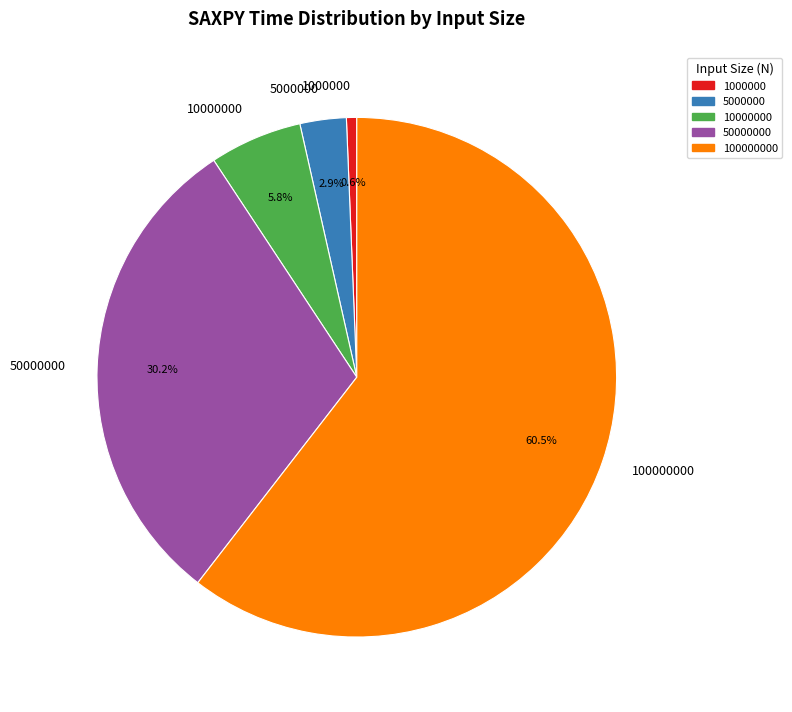

To the nearest percent, what percentage of the pie is 10000000?

6%